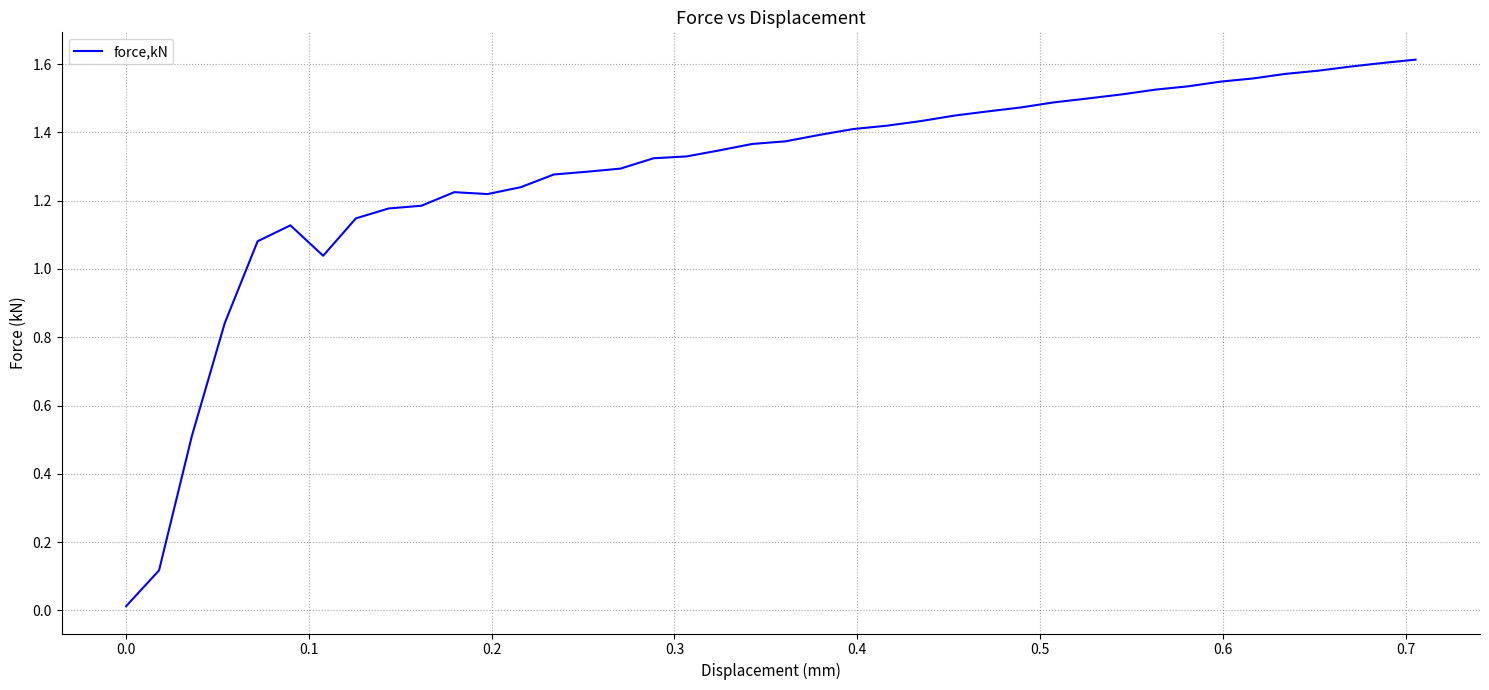

Is this an area chart (filled region under the line)?

No